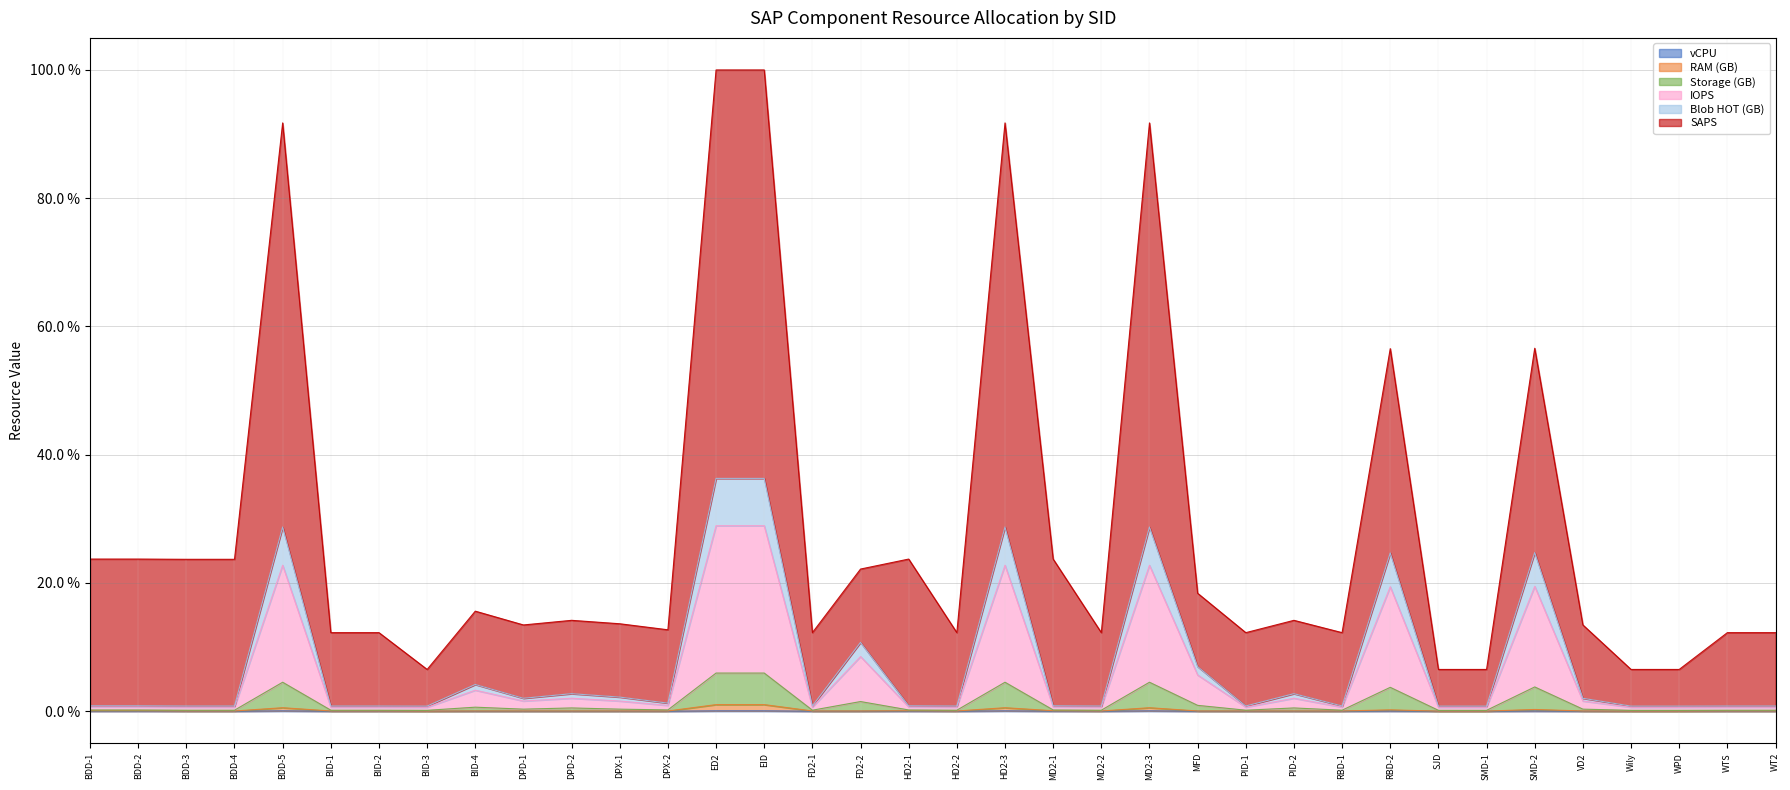

The value of RAM (GB) at SJD is 0.0. True or false?

True